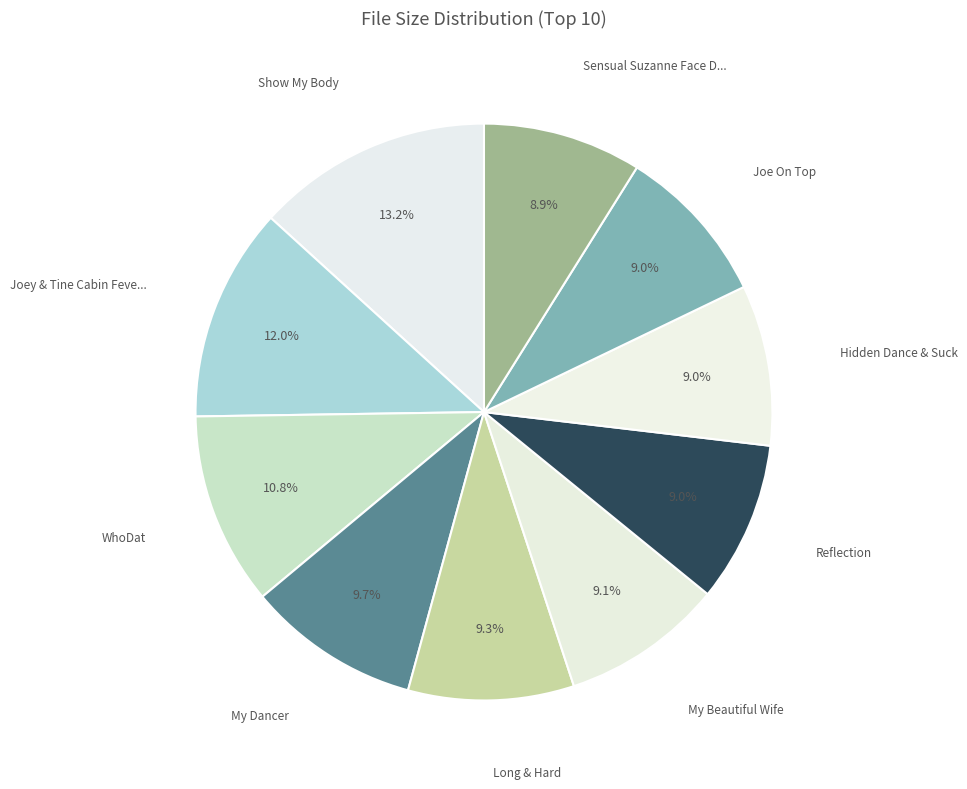

How many segments does this pie chart have?

10